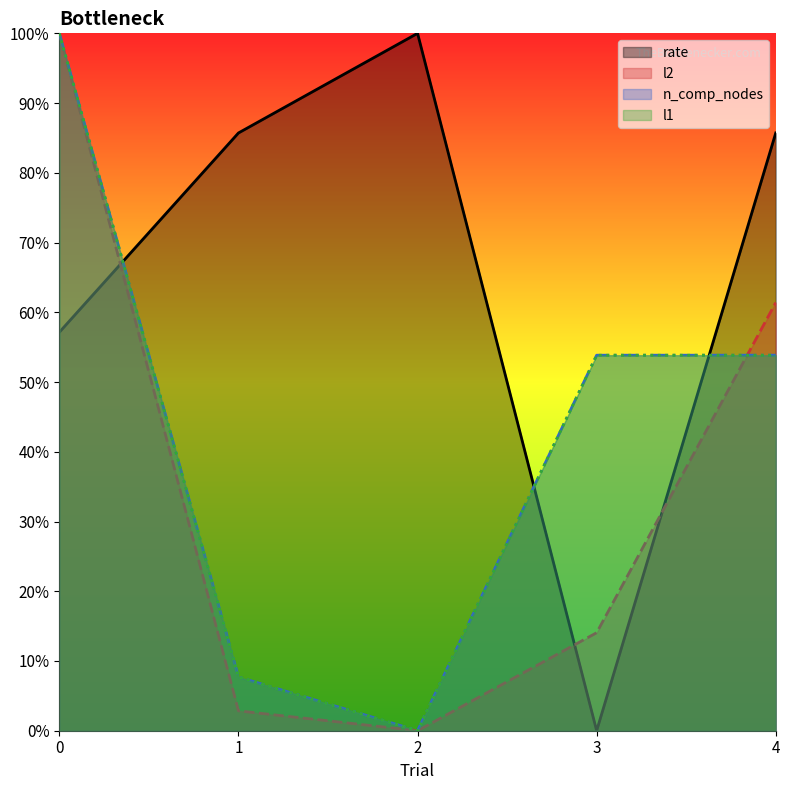

What is the value of the l1 point at the 1st from the left?

1.0